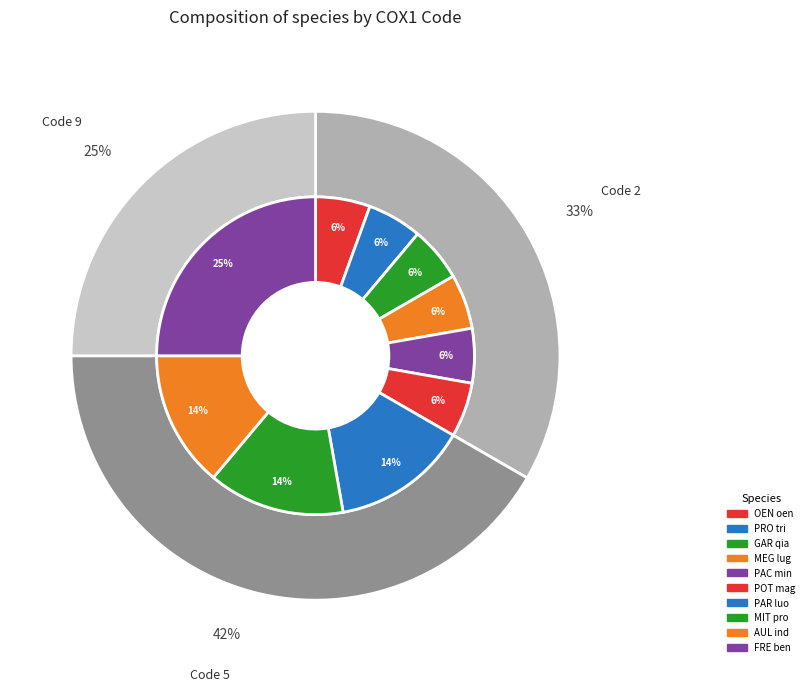

To the nearest percent, what is the average slice percentage?

10%